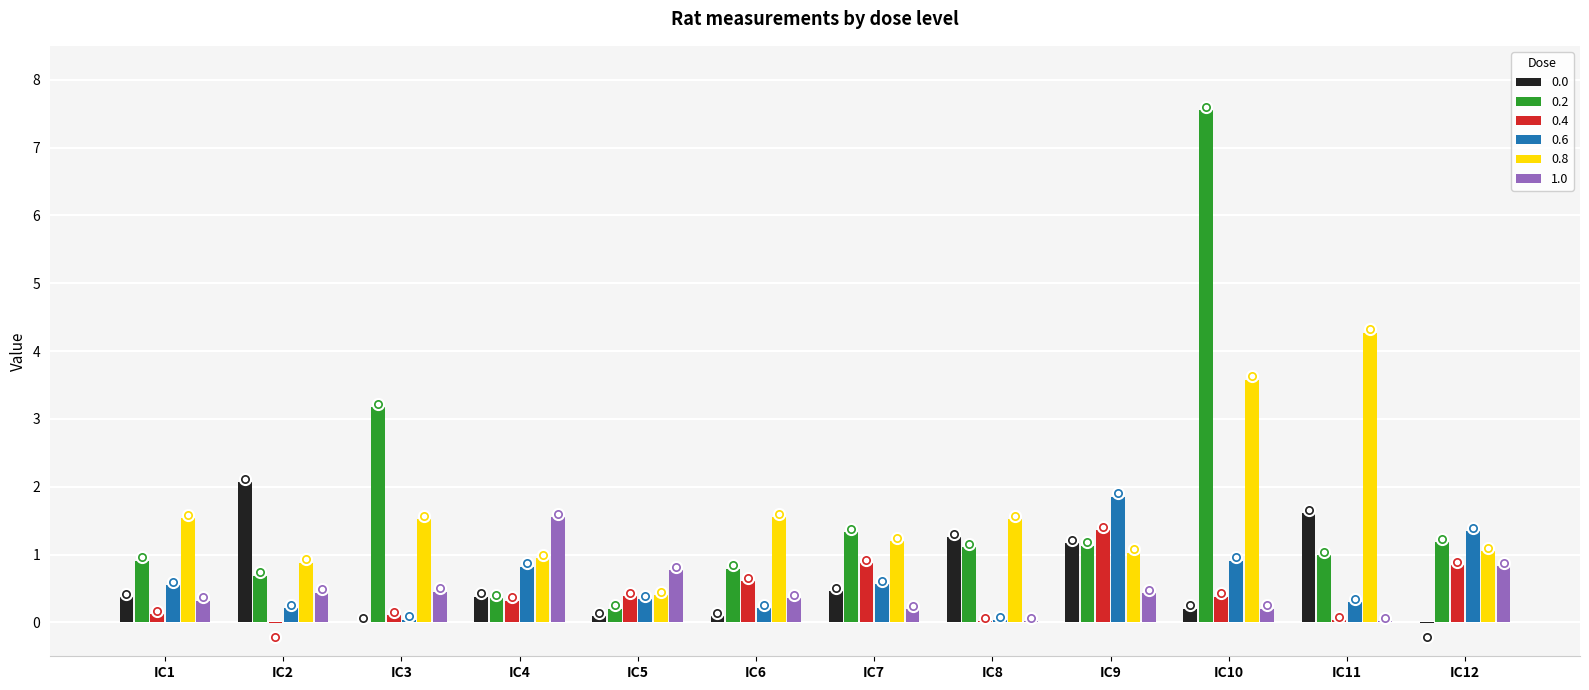

What is the sum of the 0.8 values at IC4 and IC1?

2.5